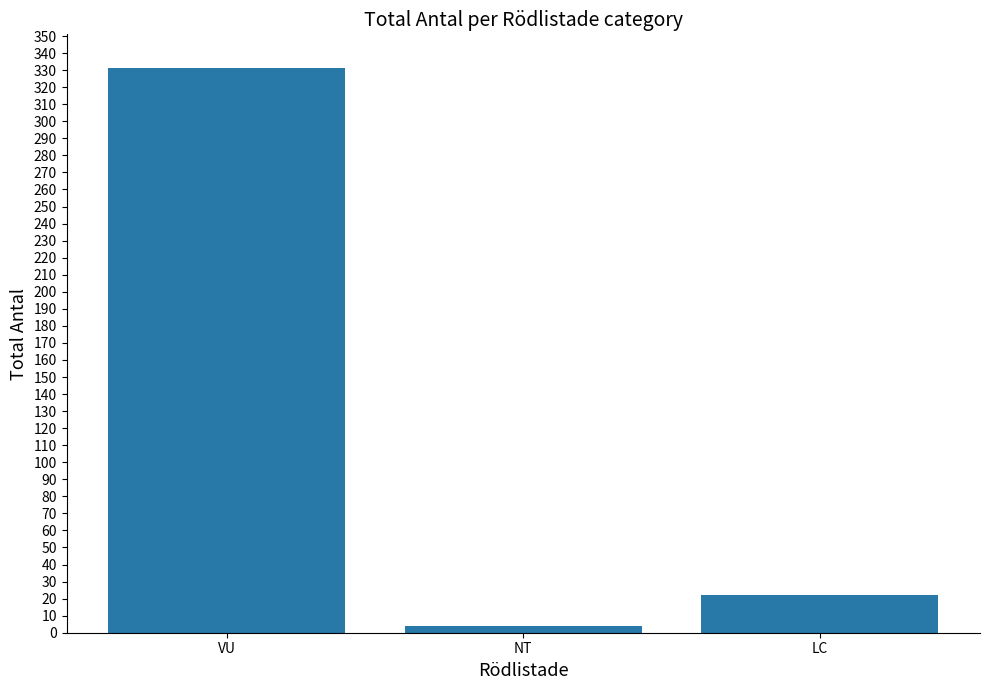

What is the label of the 2nd bar from the right?

NT